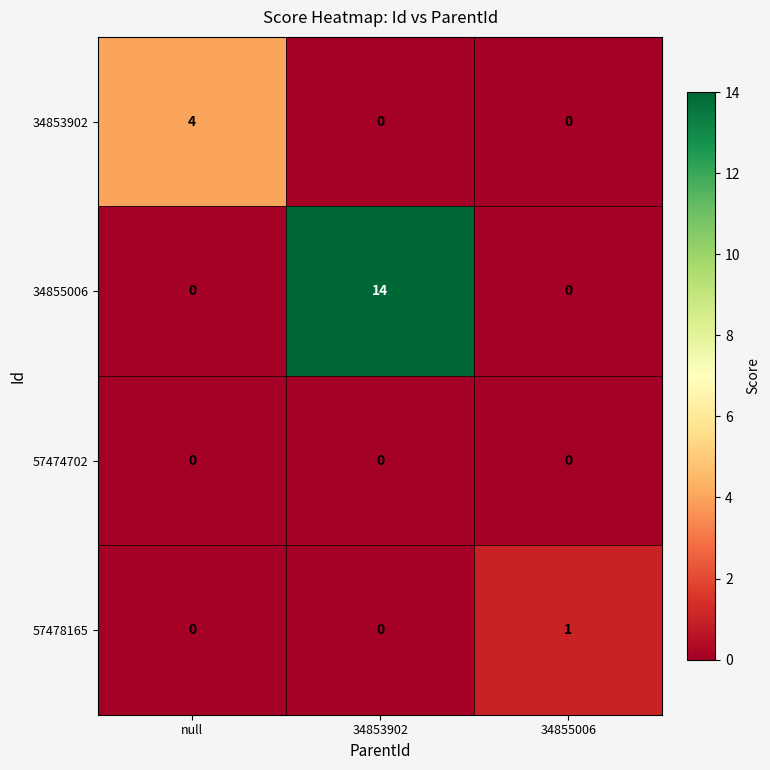

List the series in order of their peak value, lowest first.

57474702, 57478165, 34853902, 34855006